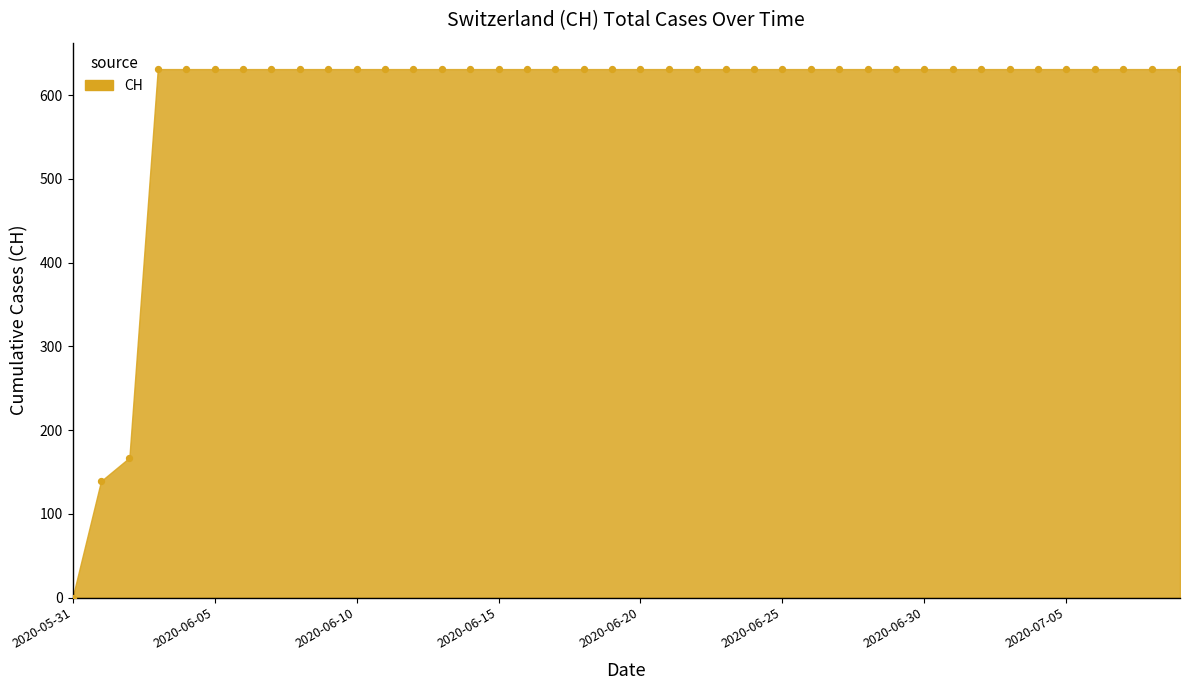

What is the range of Y values (max minus min)?

631